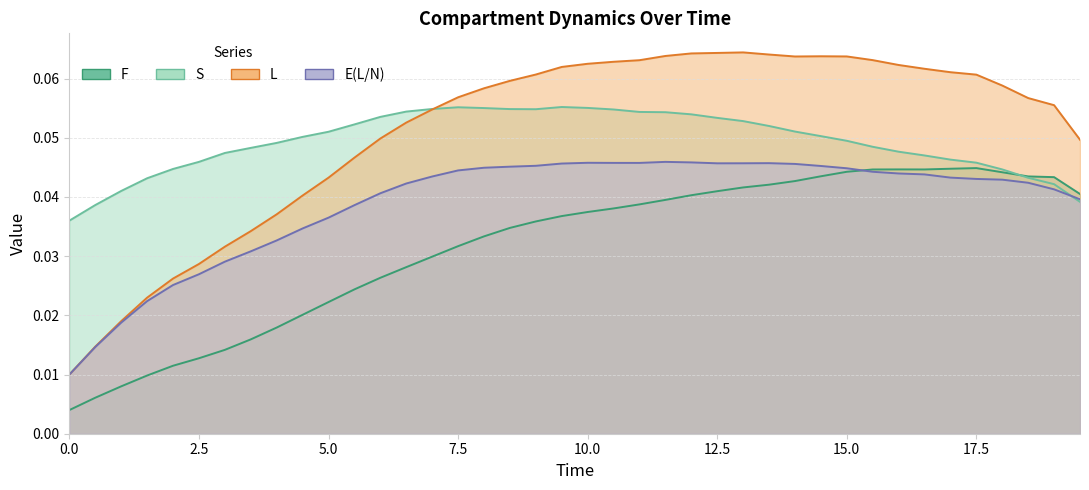

In E(L/N), how many points are higher than both neighbors (excluding endpoints)?

3